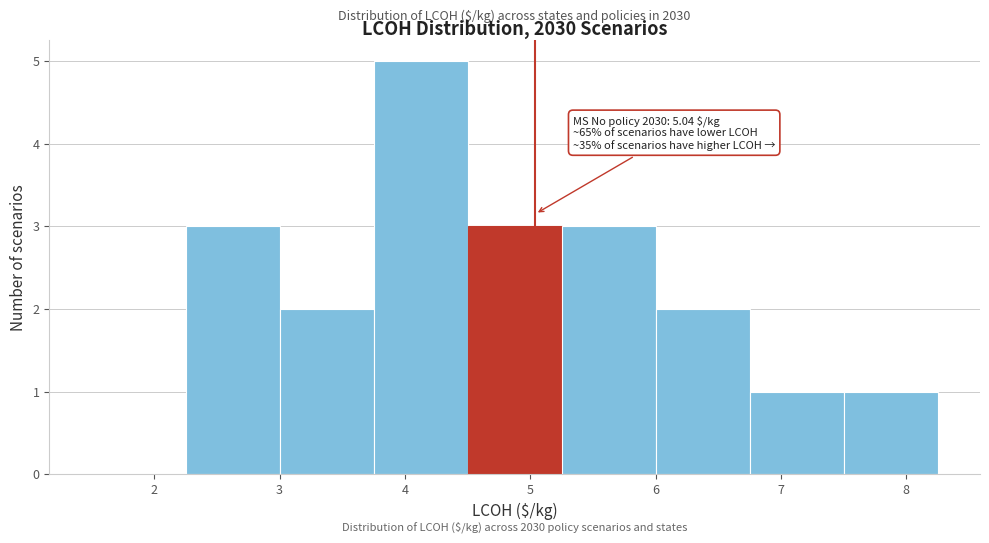

Which range on the x-axis has the tallest bar?

3.75 to 4.50